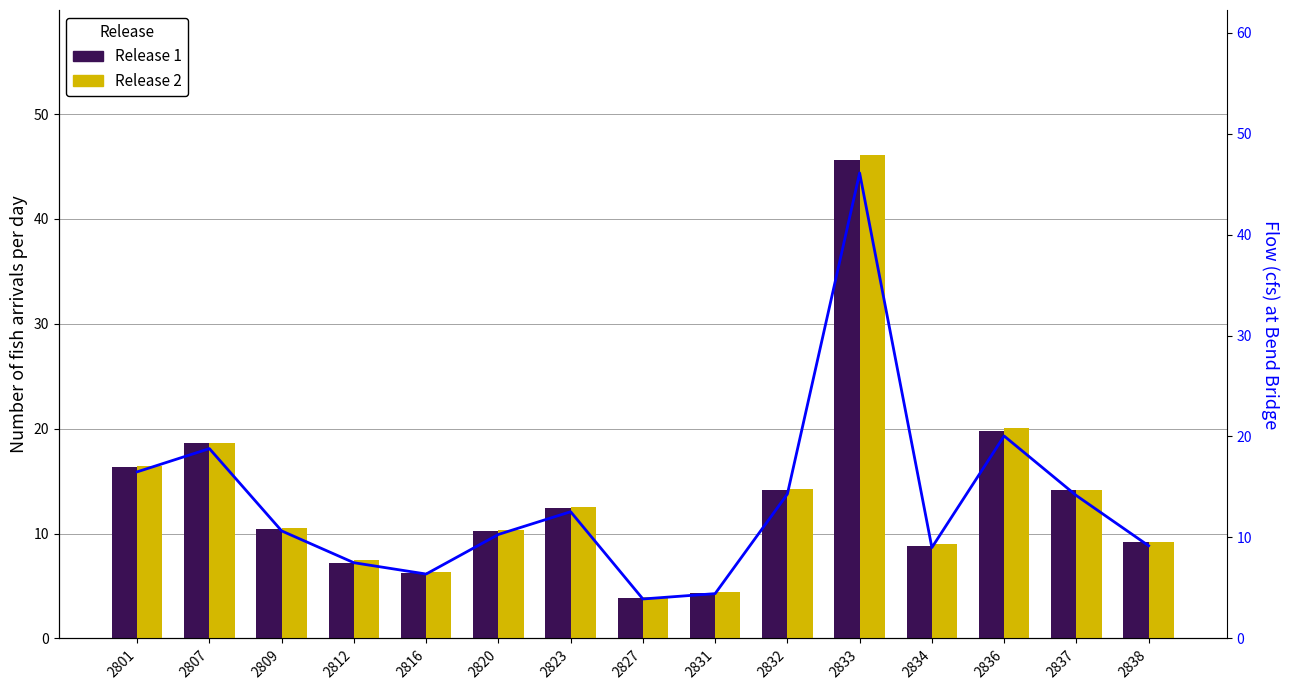

At 2833, list the series in order from largest to smallest.

Release 2, Release 1